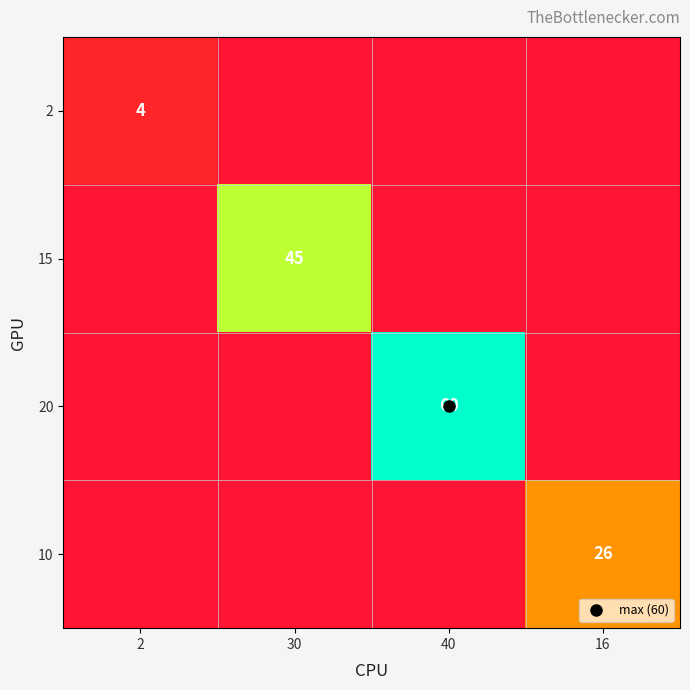

At how many categories does at least one series exceed 48?

1